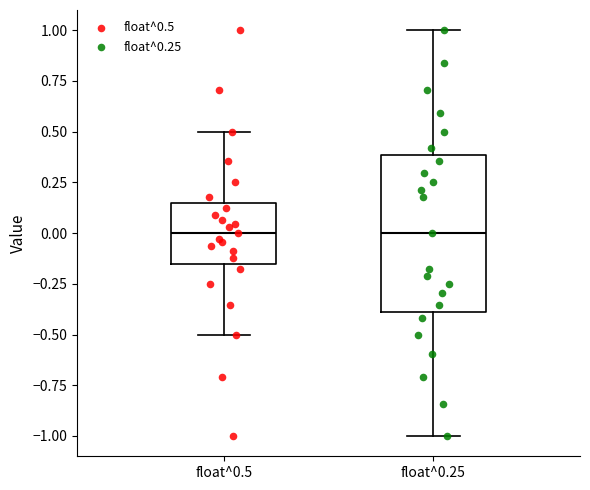

Reading left to right, read every box against the y-axis: the position of its median line, the range the box covers, and the ends of its whiskers. The values are not printed on the chart, so give them approximately, as read against the axis.

float^0.5: median 0.00, box -0.15 to 0.15, whiskers -0.50 to 0.50
float^0.25: median 0.00, box -0.40 to 0.40, whiskers -1.00 to 1.00